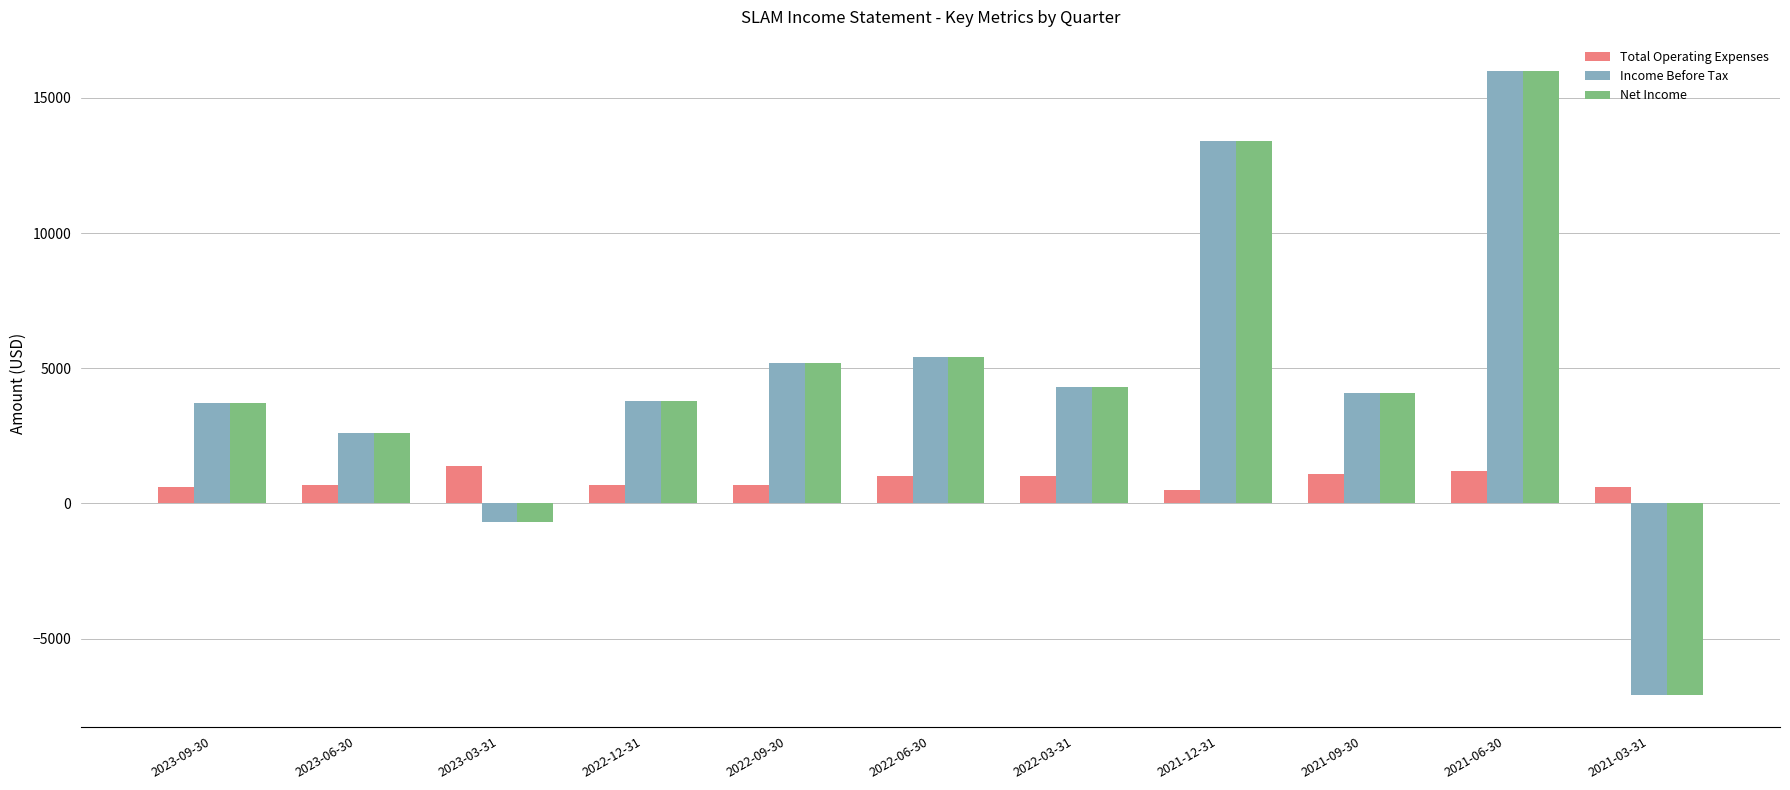

Does the chart contain stacked bars?

No